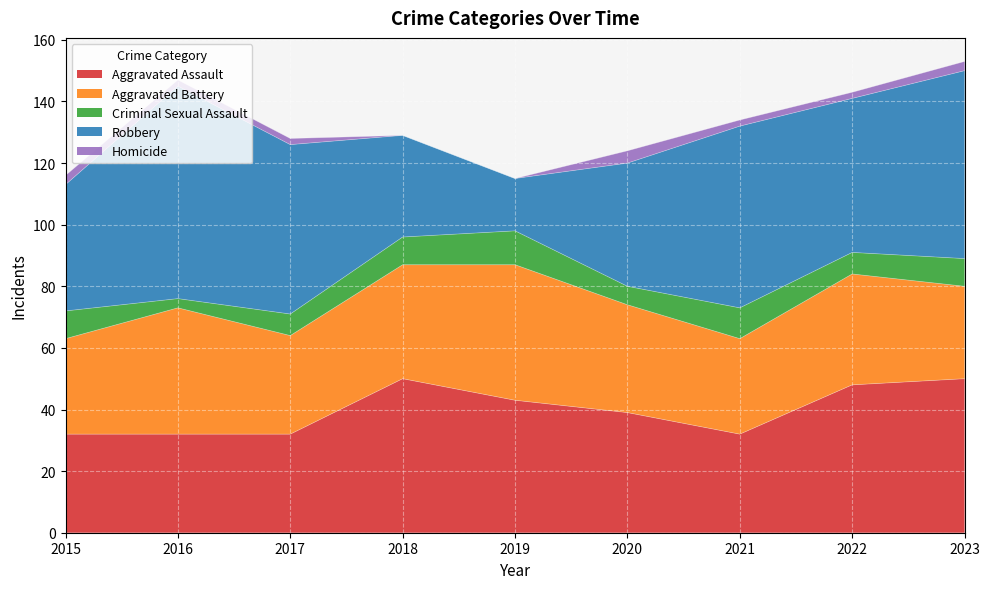

Reading left to right, extract all data points from this chart.

Aggravated Assault: 32	32	32	50	43	39	32	48	50
Aggravated Battery: 31	41	32	37	44	35	31	36	30
Criminal Sexual Assault: 9	3	7	9	11	6	10	7	9
Robbery: 41	69	55	33	17	40	59	50	61
Homicide: 3	2	2	0	0	4	2	2	3